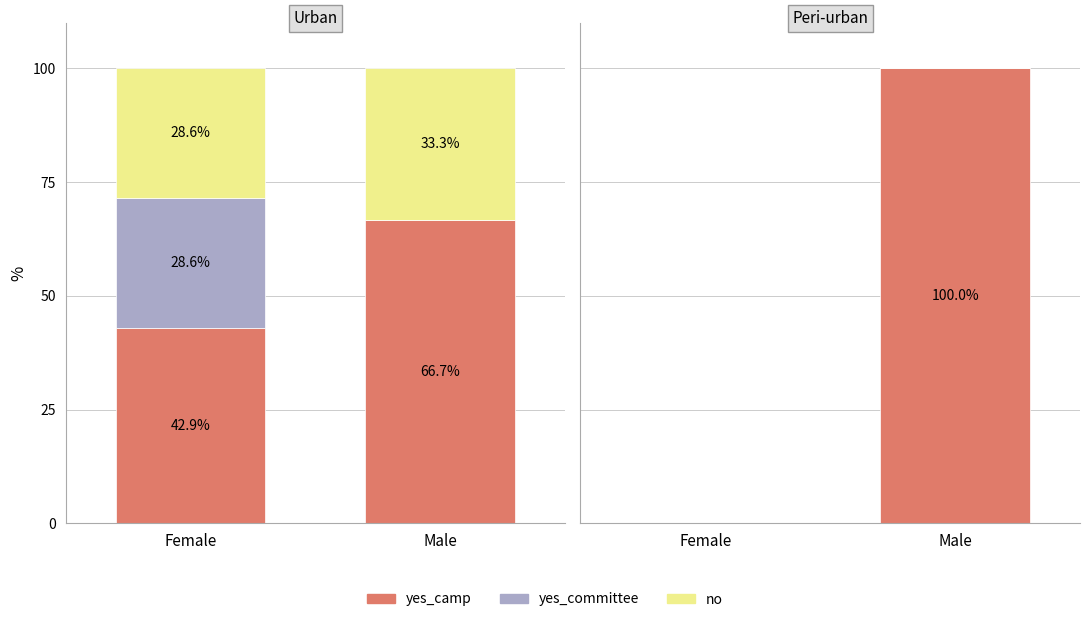

List the labels in order of yes_committee value, smallest first.

Female, Male